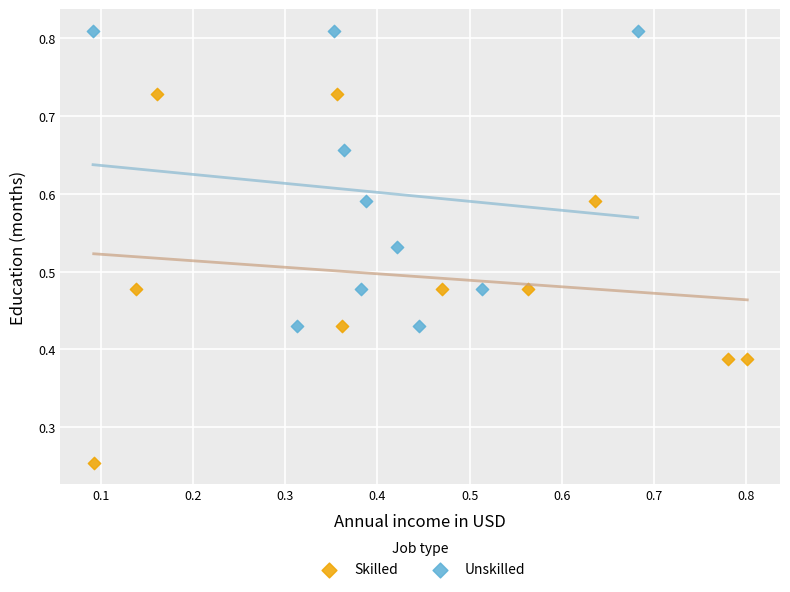

Which series has the widest spread of Y values?

Skilled